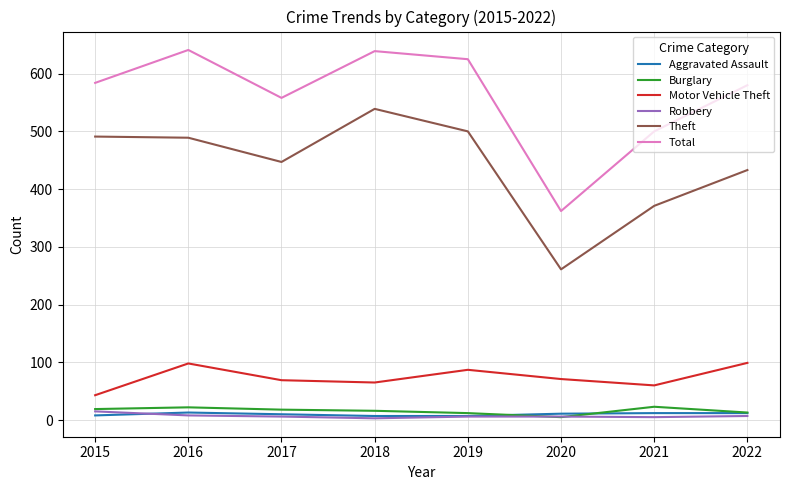

The Robbery series shows 6 at 2017. True or false?

True